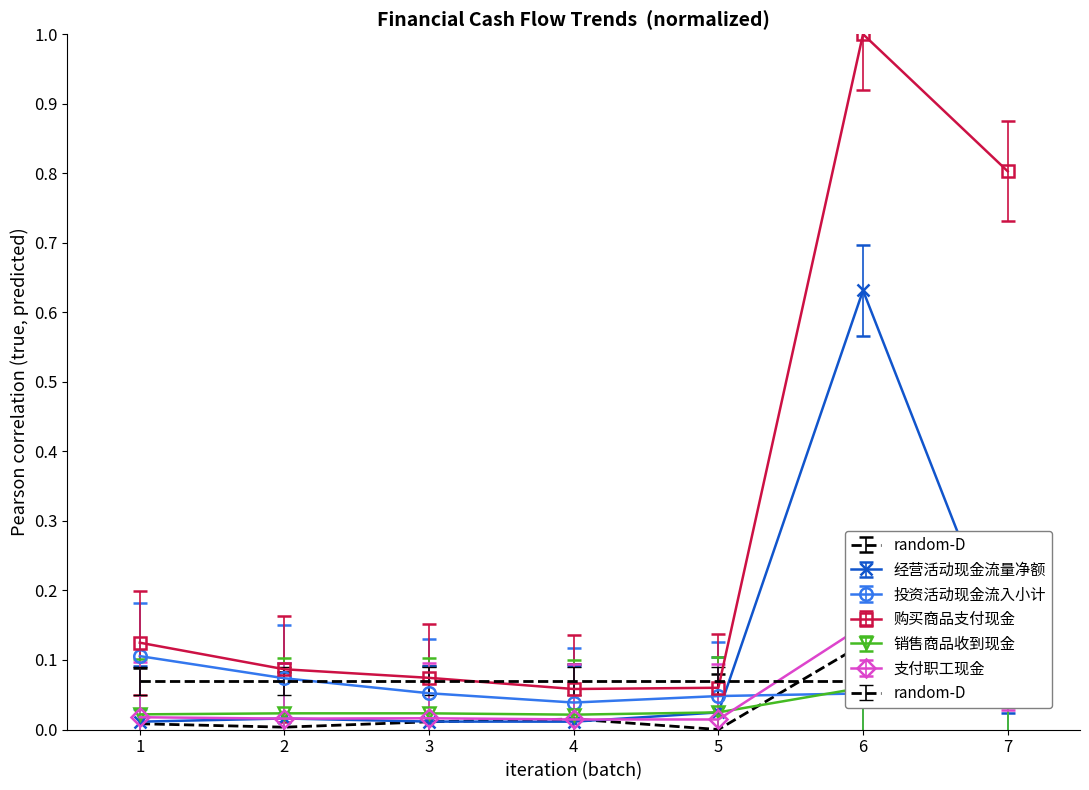

Is it true that 投资活动现金流入小计 equals 0.0 at 3?

False